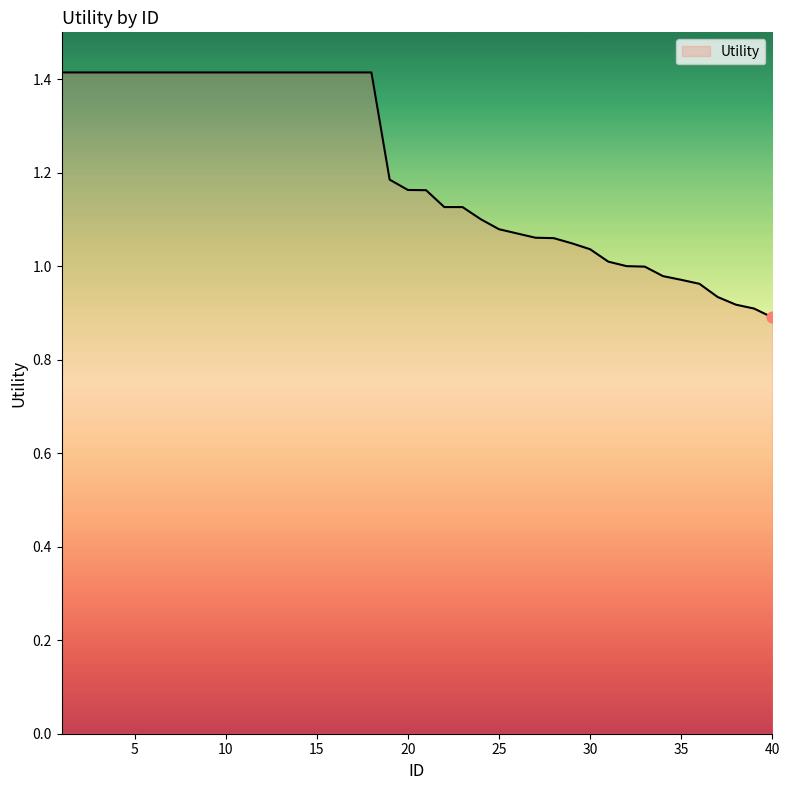

What is the difference between the maximum and minimum values?

0.5